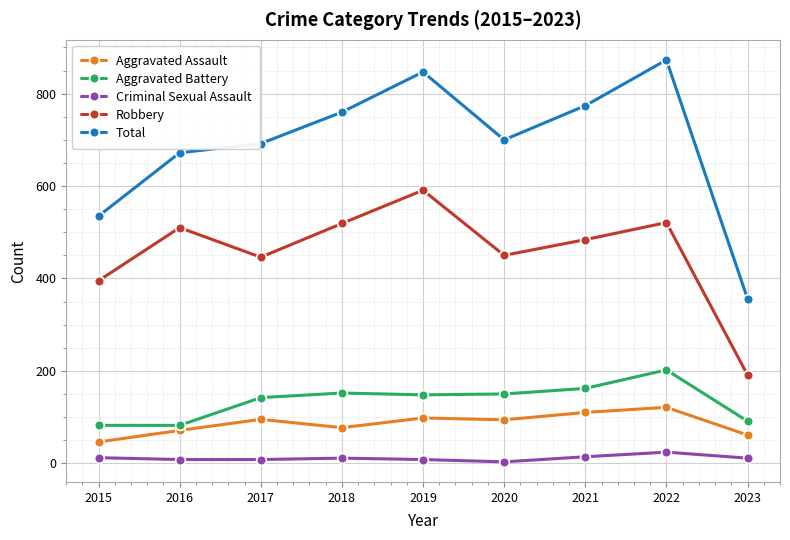

How many interior local valleys does the Robbery series have?

2